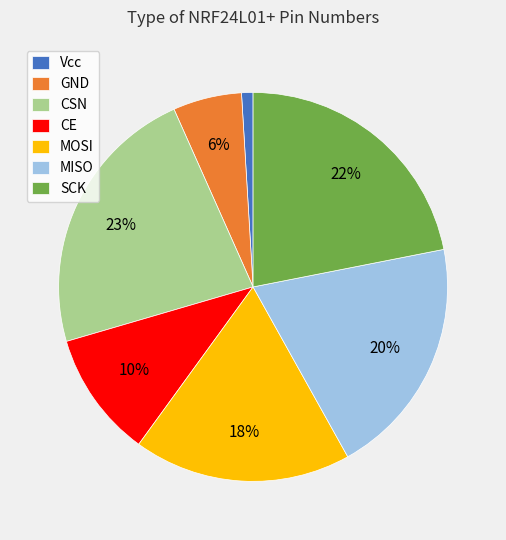

Does any single category account for the majority?

No